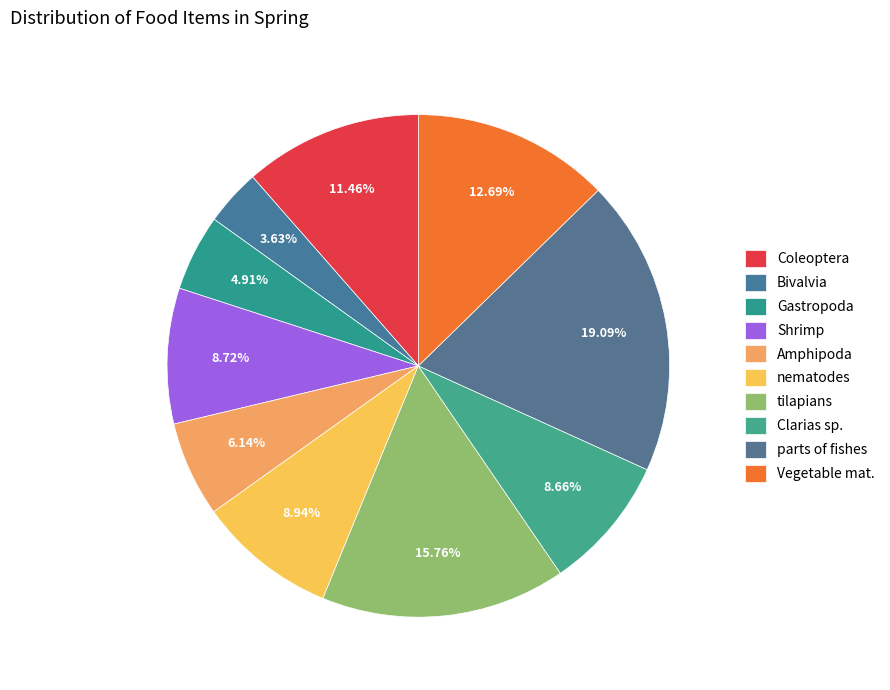

How many segments does this pie chart have?

10